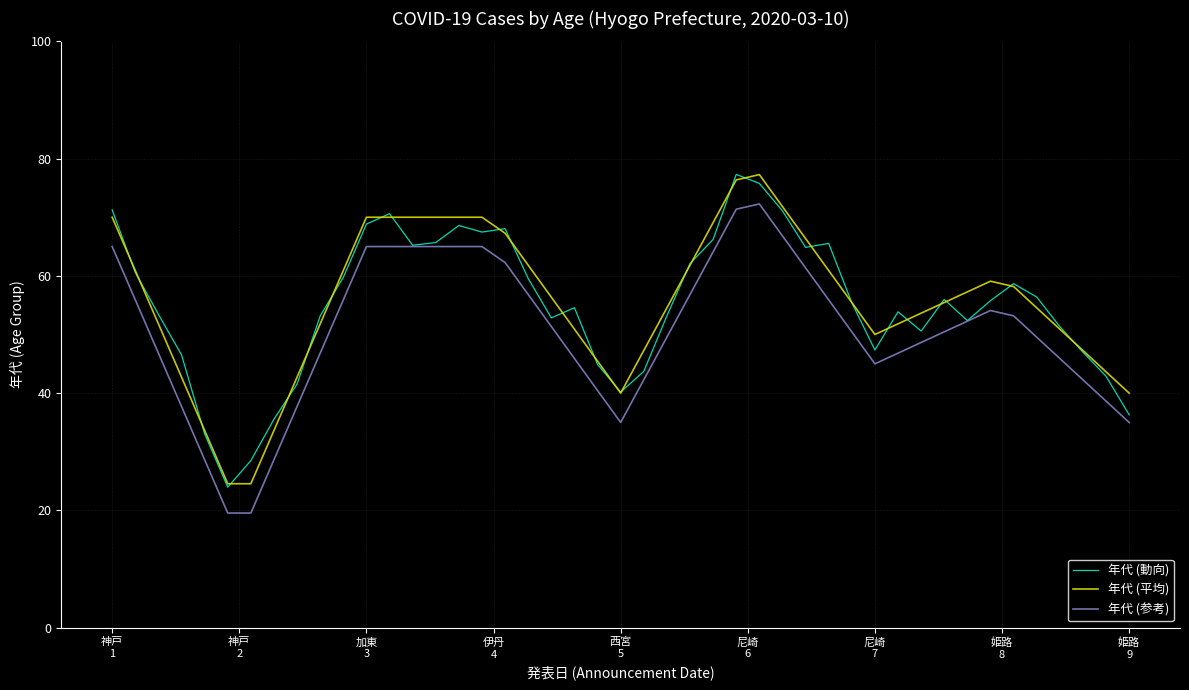

What is the highest value of the 年代 (動向) series?

77.3